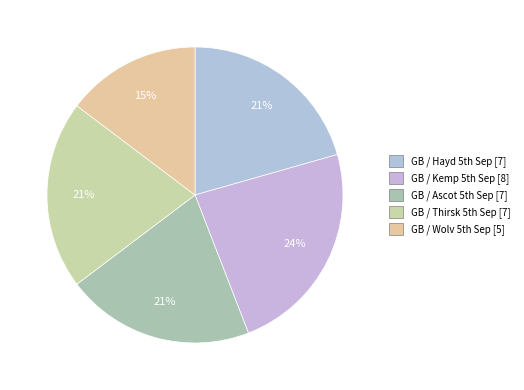

How many segments does this pie chart have?

5